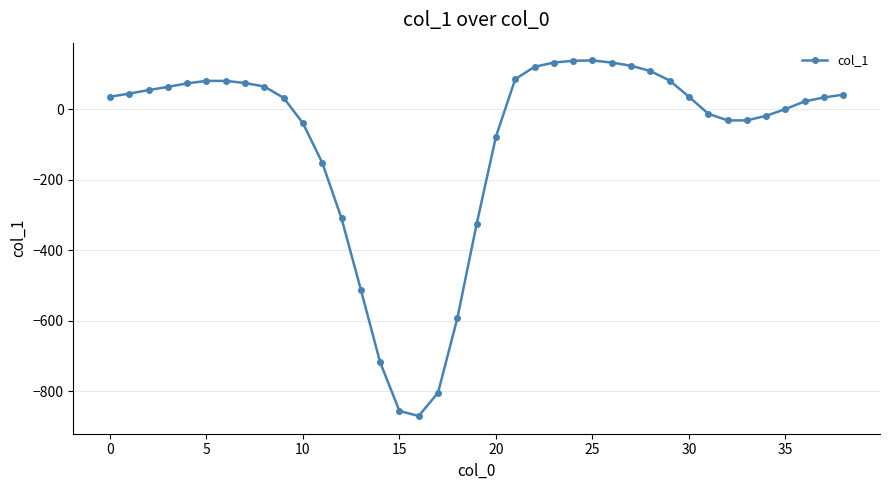

True or false: there are more than 0 points higher than both neighbors.

True